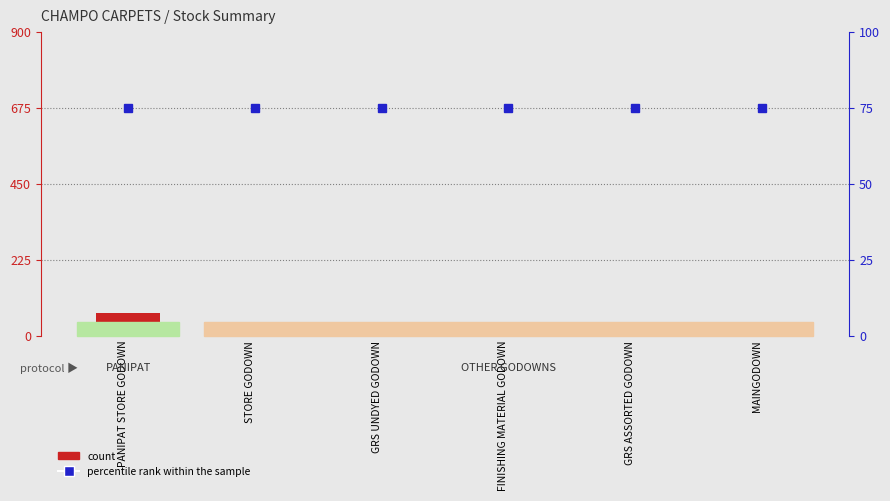

What position from the right is MAINGODOWN?

1